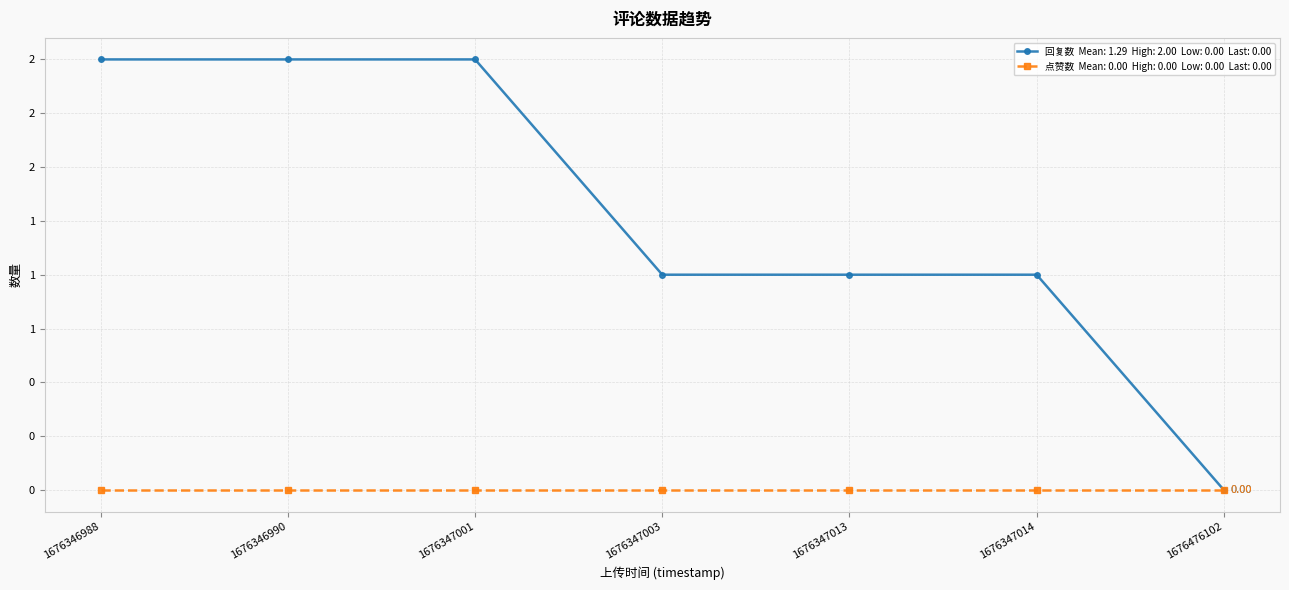

Does the chart display data point markers on the line(s)?

Yes